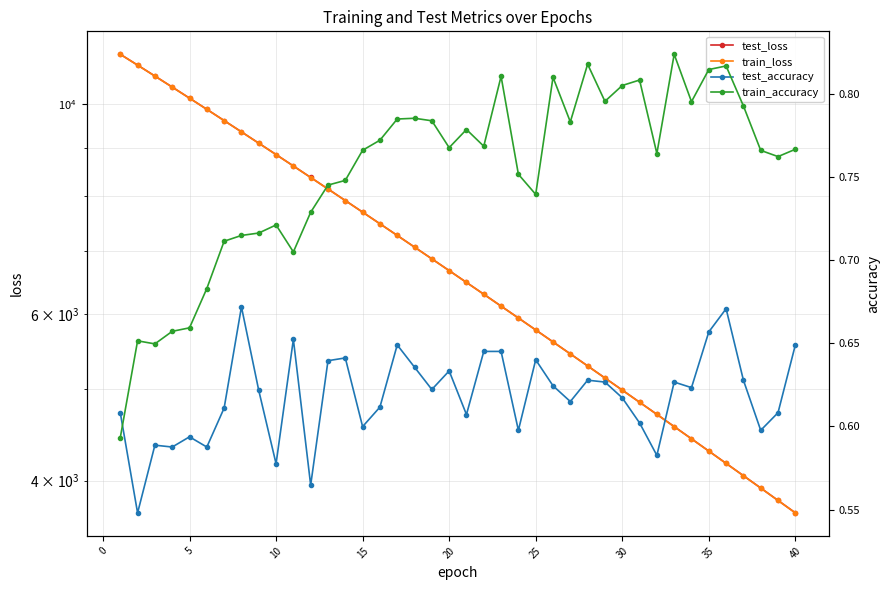

The value of train_accuracy at 22 is 0.4. True or false?

False